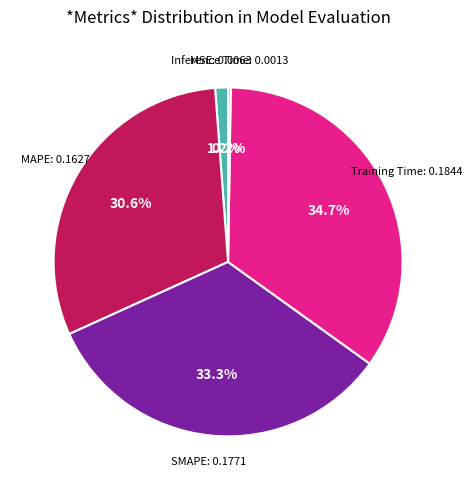

Does any single category account for the majority?

No